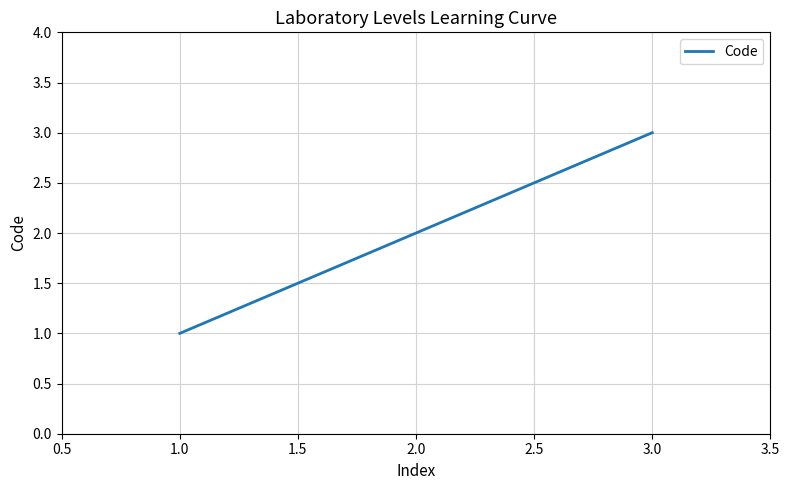

Count the number of data series in this chart.

1